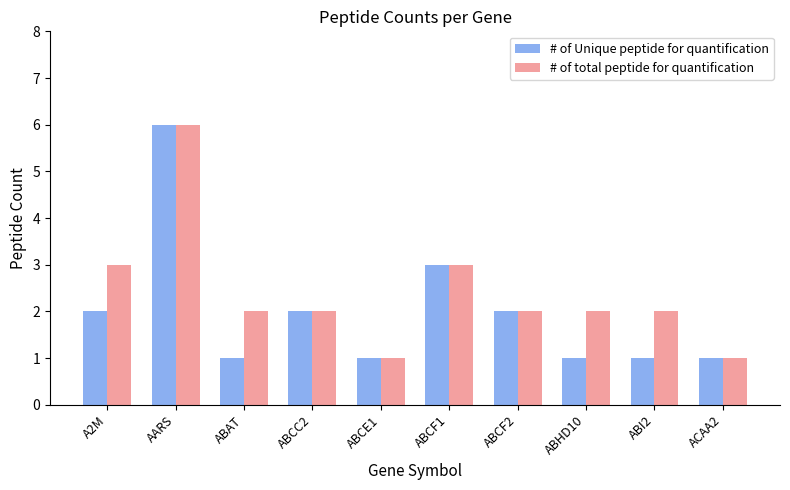

Reading right to left, what are all the values shown in this chart?

# of Unique peptide for quantification: ACAA2=1	ABI2=1	ABHD10=1	ABCF2=2	ABCF1=3	ABCE1=1	ABCC2=2	ABAT=1	AARS=6	A2M=2
# of total peptide for quantification: ACAA2=1	ABI2=2	ABHD10=2	ABCF2=2	ABCF1=3	ABCE1=1	ABCC2=2	ABAT=2	AARS=6	A2M=3